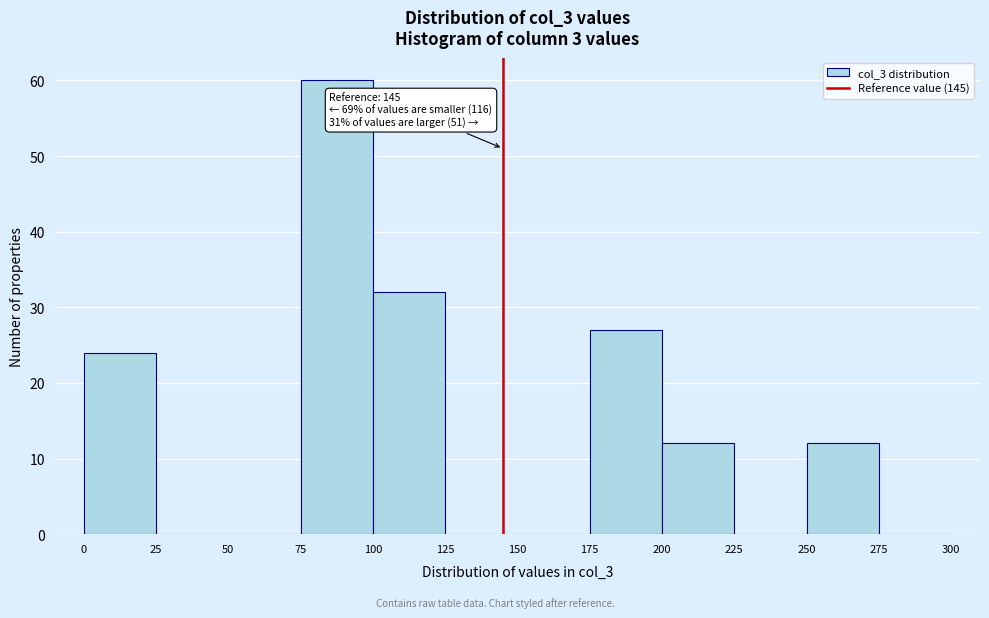

Over which range of the x-axis is the bar tallest?

75 to 100